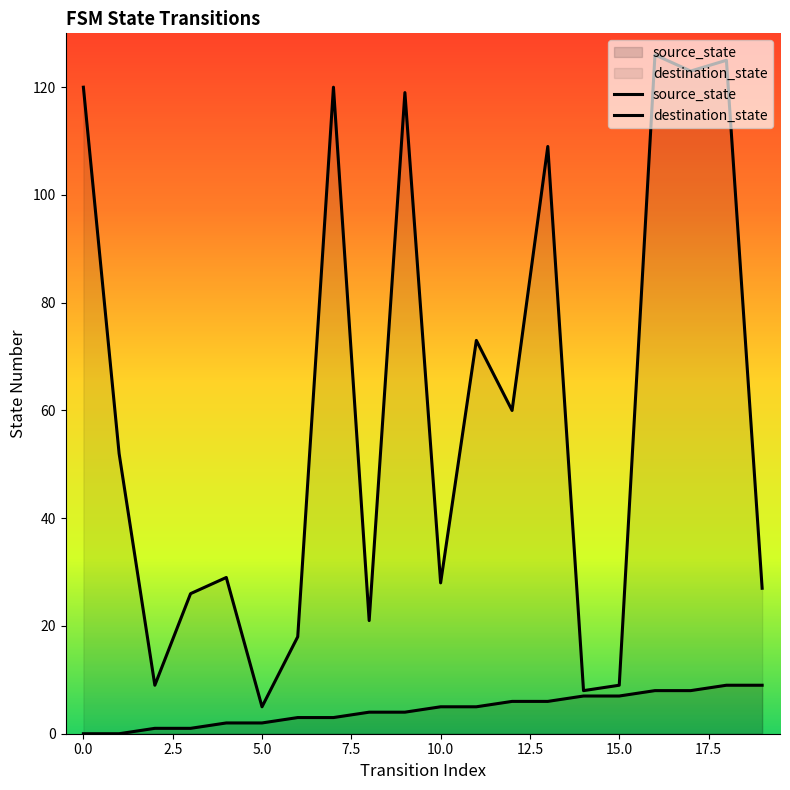

True or false: destination_state and source_state cross at least once.

False